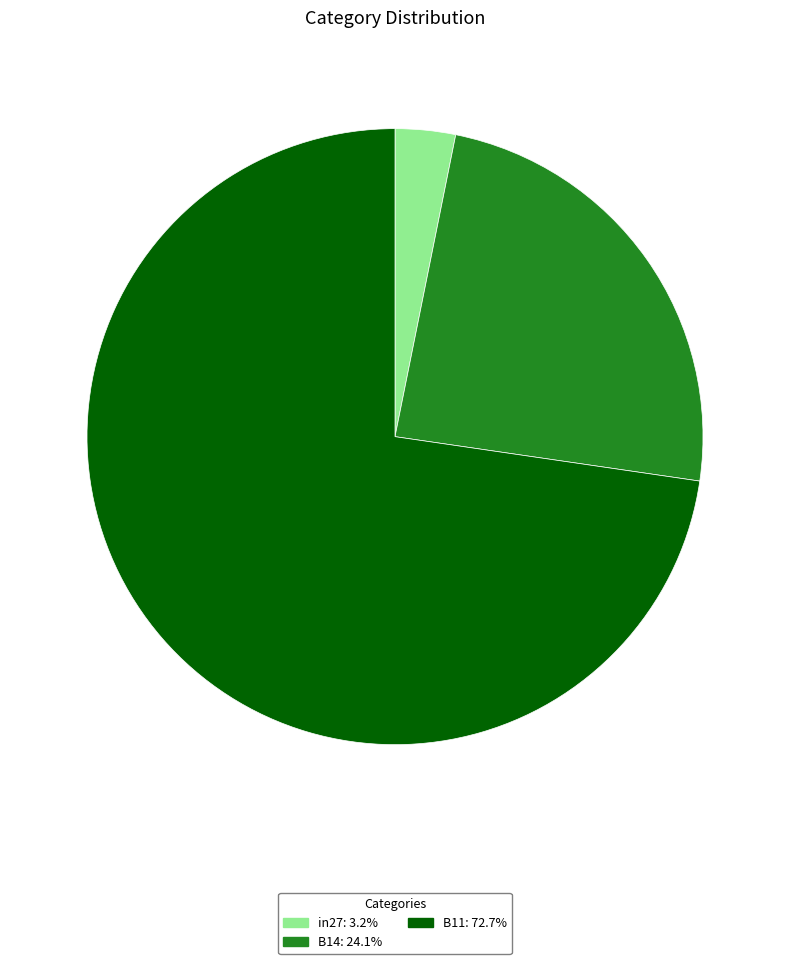

Is it true that B14 is 9% of the pie?

False